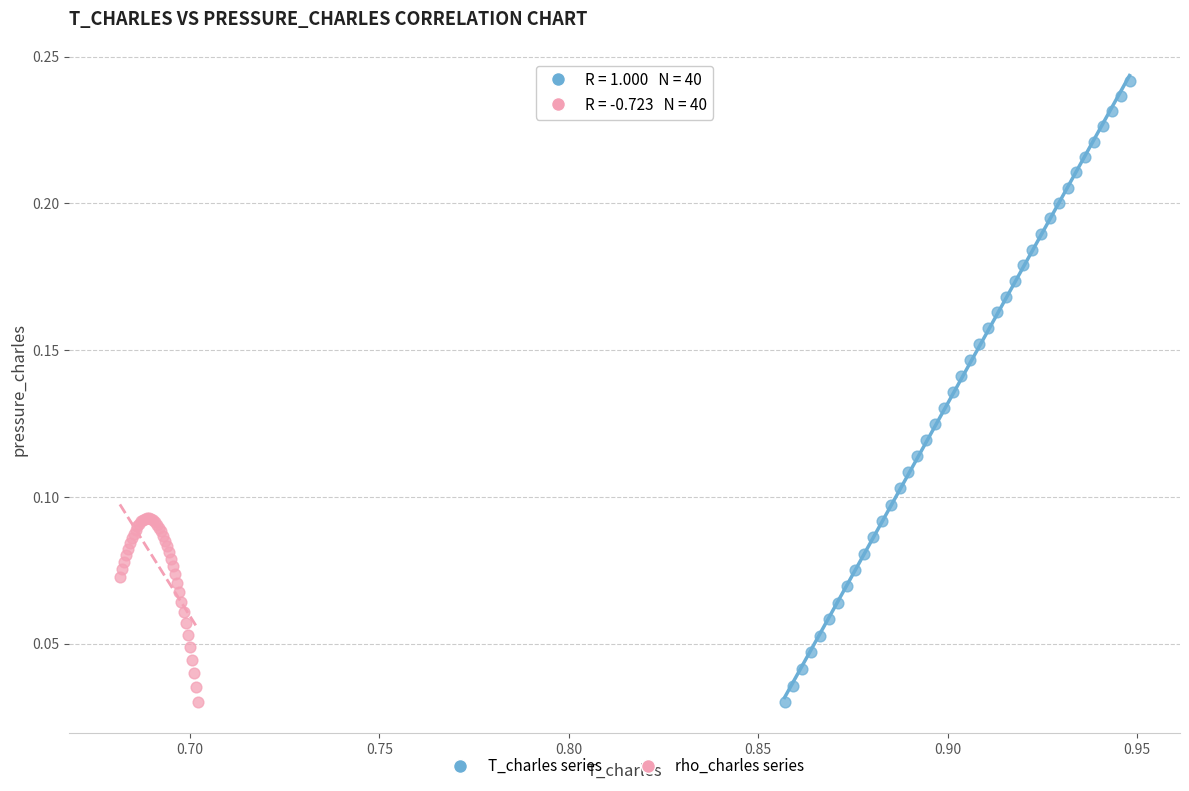

Which series has the largest Y range (max minus min)?

T_charles series